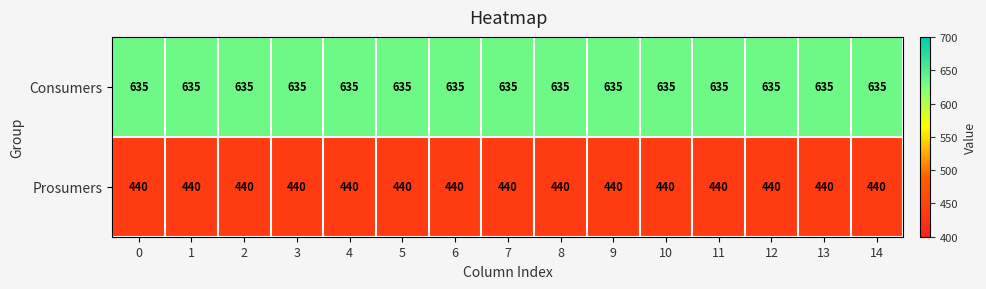

What is the average value of the Consumers series?

635